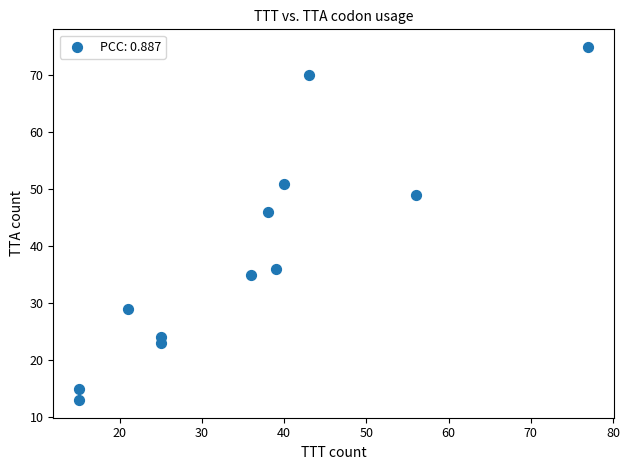

What Y value in the scatter plot is closest to 44?

46